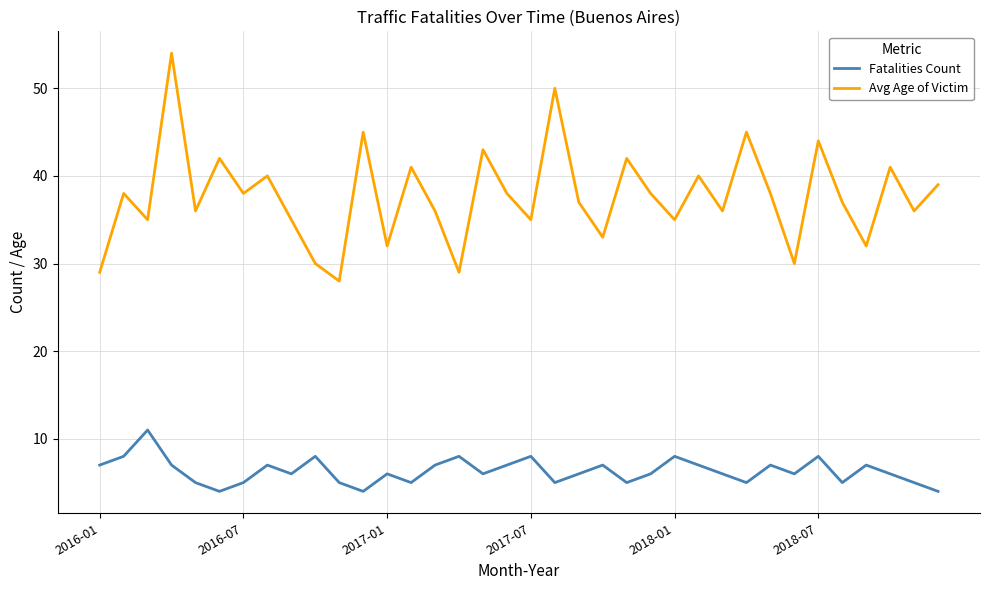

At how many categories does at least one series exceed 14?

36